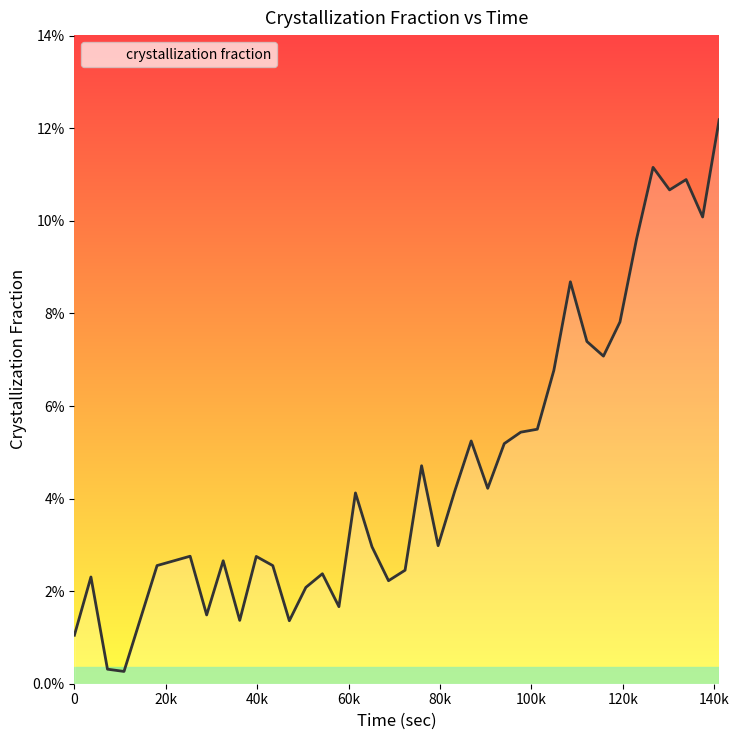

Is this an area chart (filled region under the line)?

Yes